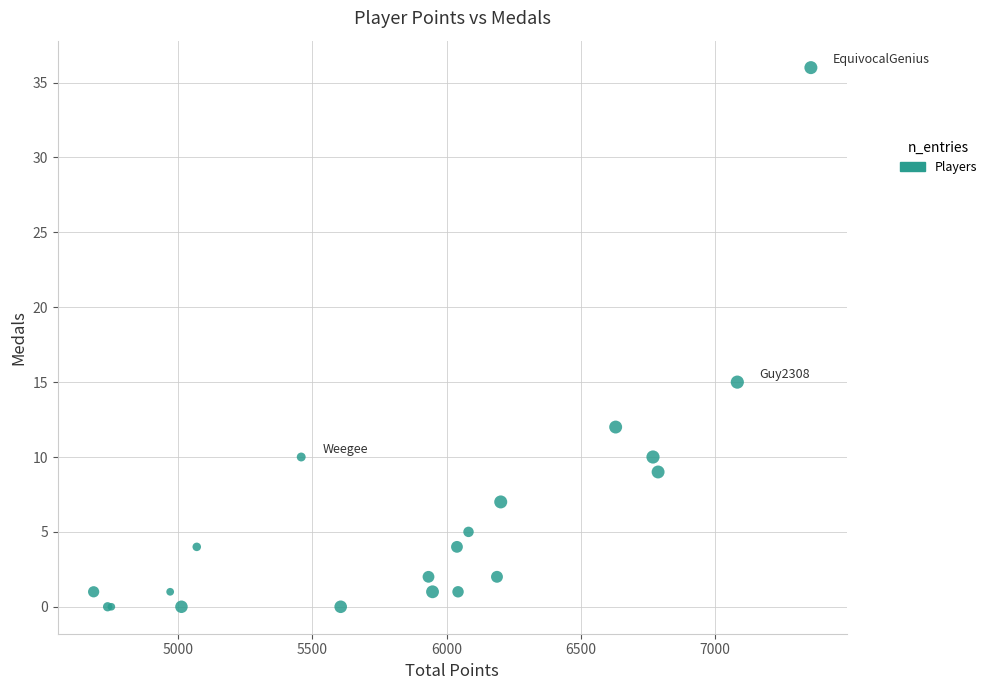

What Y value in the scatter plot is closest to 18?

15